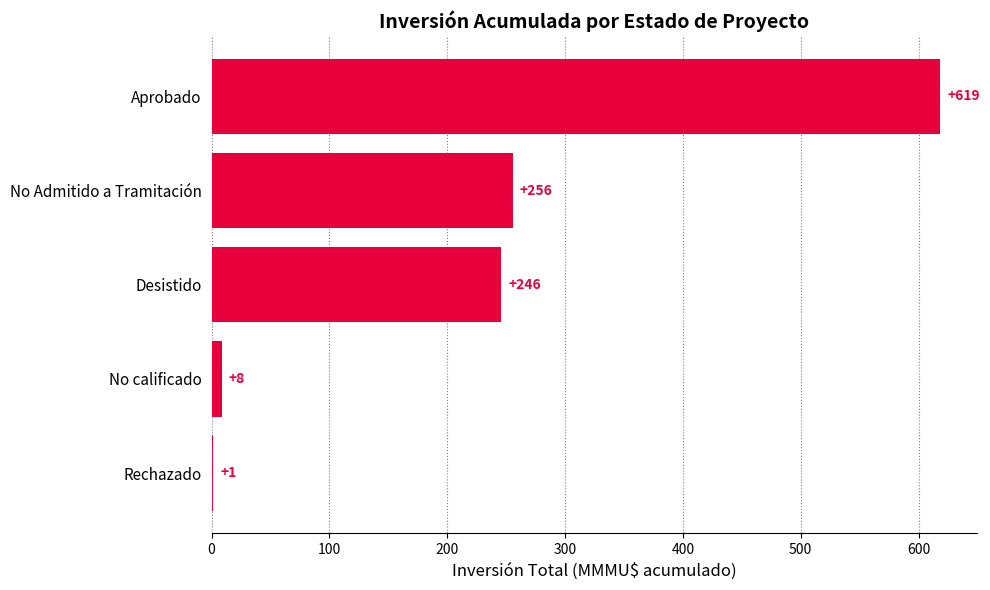

Which has a higher value, Aprobado or Rechazado?

Aprobado